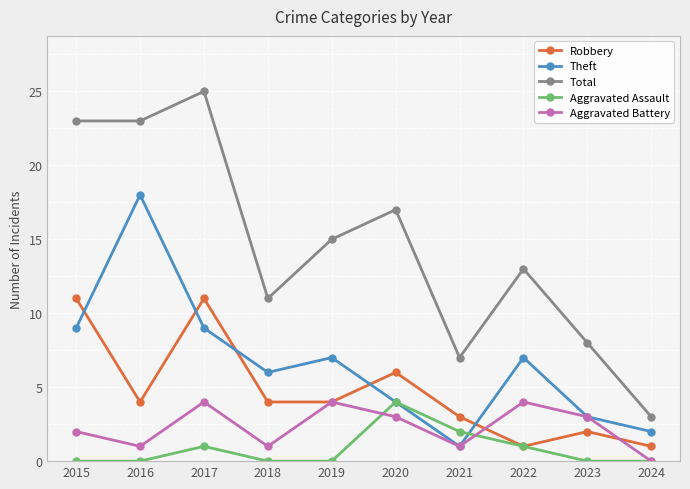

What is the difference between the maximum and second lowest values in the Theft series?

16